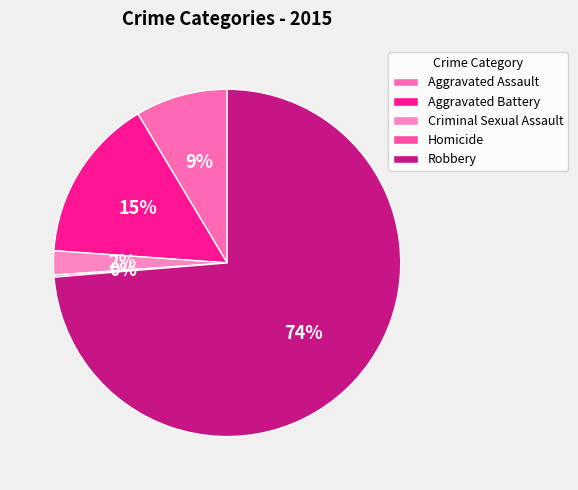

True or false: Aggravated Assault accounts for 1% of the total.

False